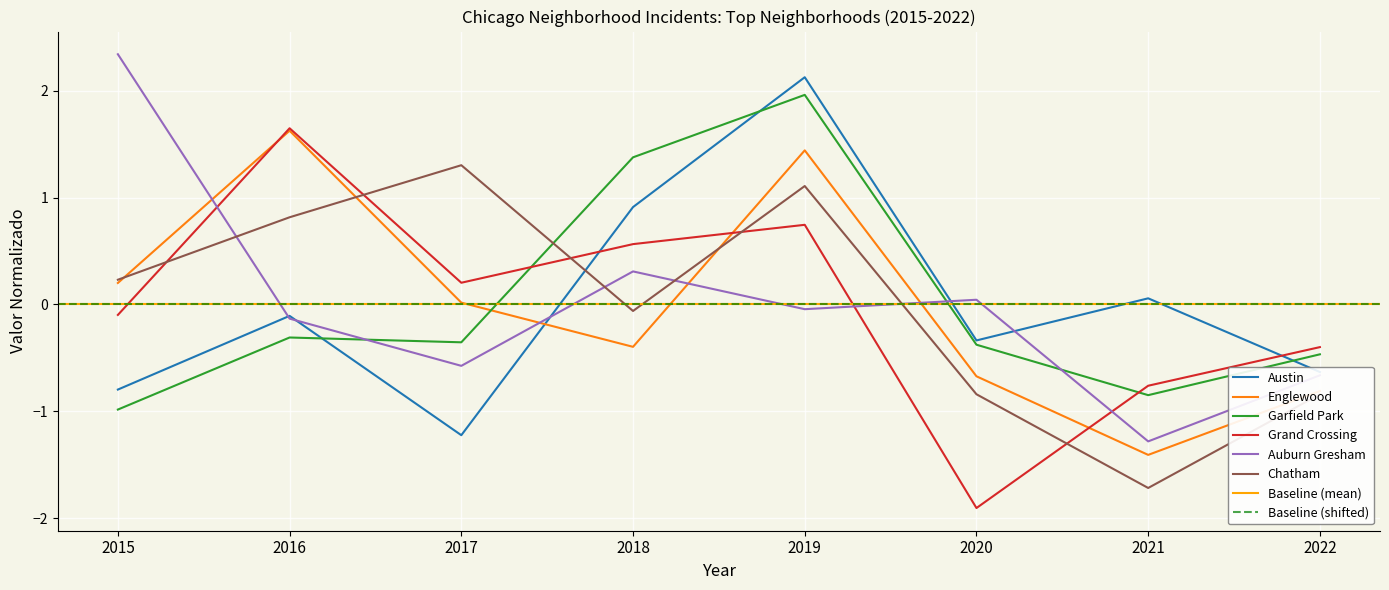

What is the total value across all series at 2016?

3.5